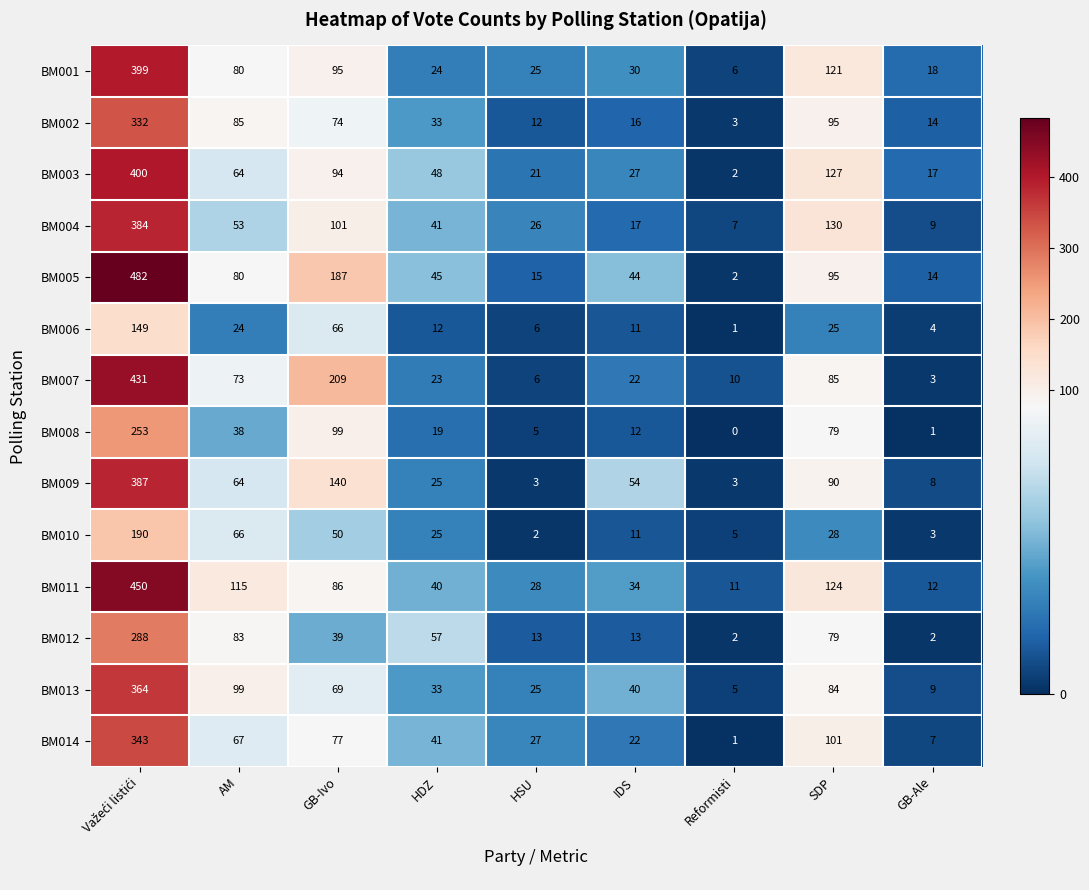

At which category does the chart reach its minimum across all series?

Reformisti